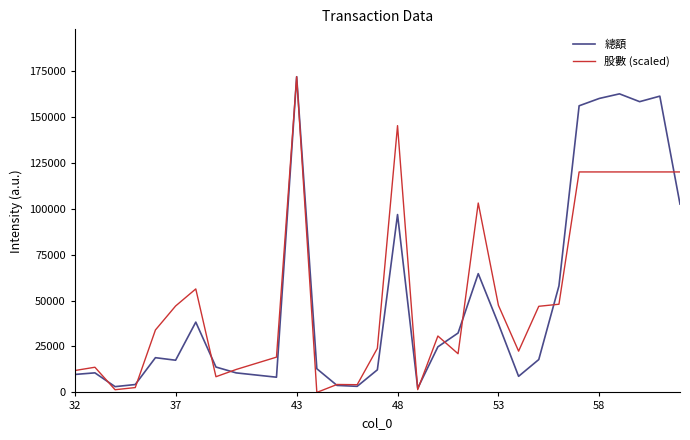

What is the greatest value displayed?

171840